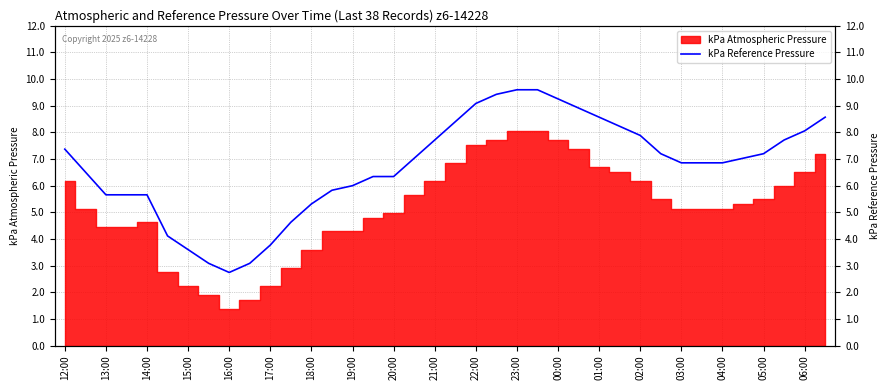

True or false: there are more than 2 points higher than both neighbors.

False